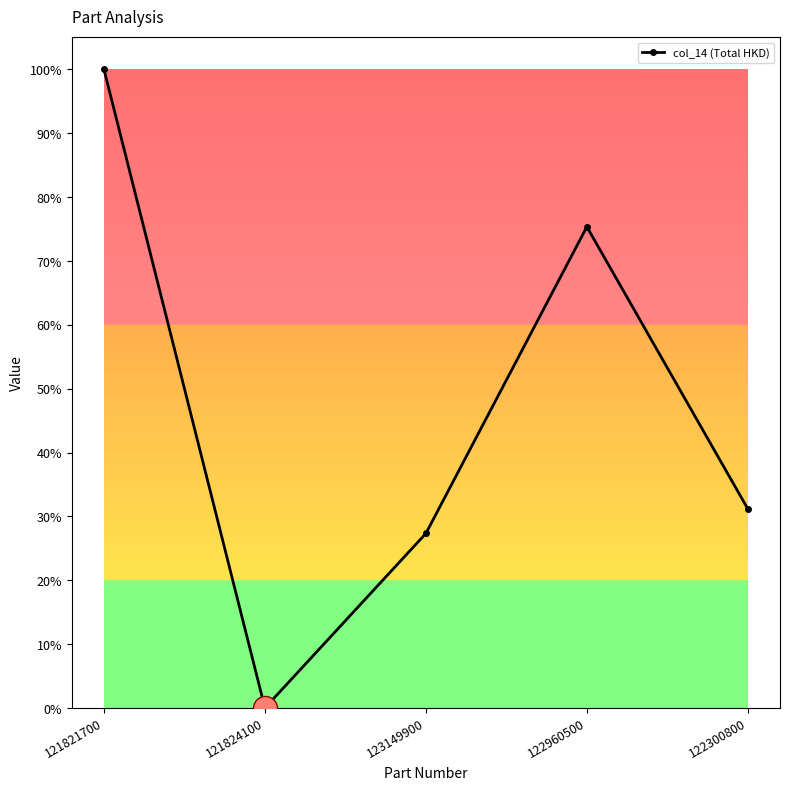

Between 123149900 and 121821700, which is larger?

121821700